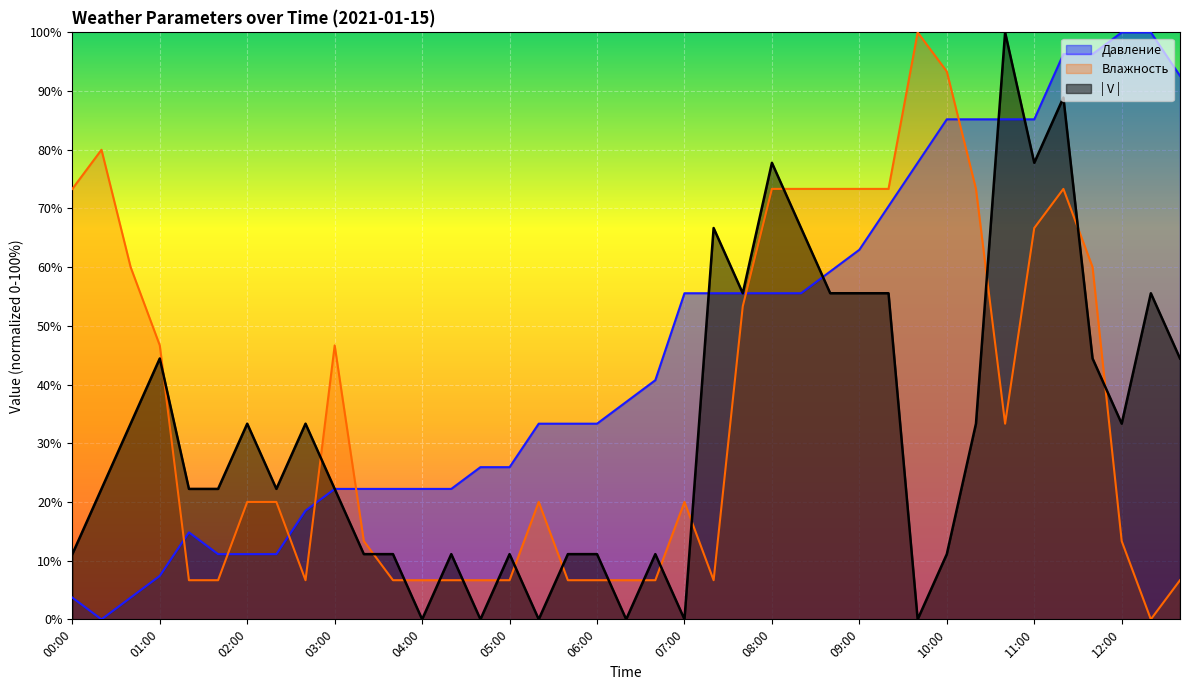

Rank the series by their average value, from lowest to highest.

| V |, Влажность, Давление